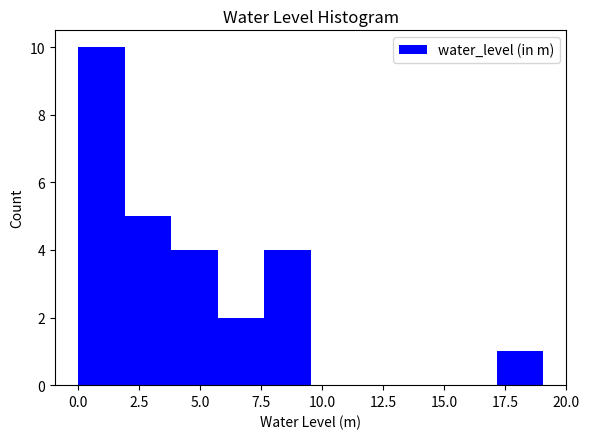

Around what value on the x-axis is the tallest bar? Give the approximate position of its centre, as read against the axis.

1.0